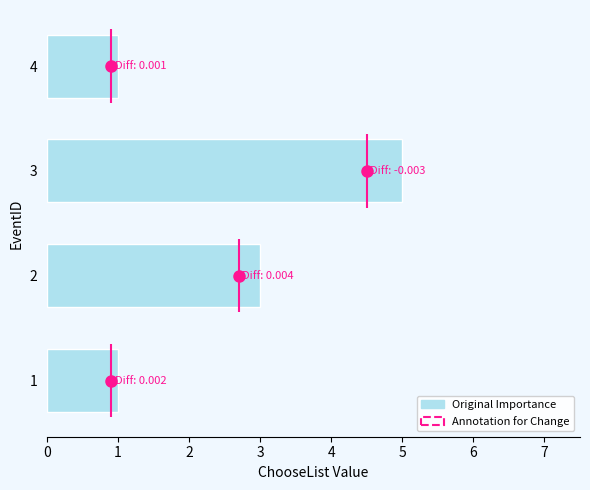

What is the difference between the maximum and minimum values?

4